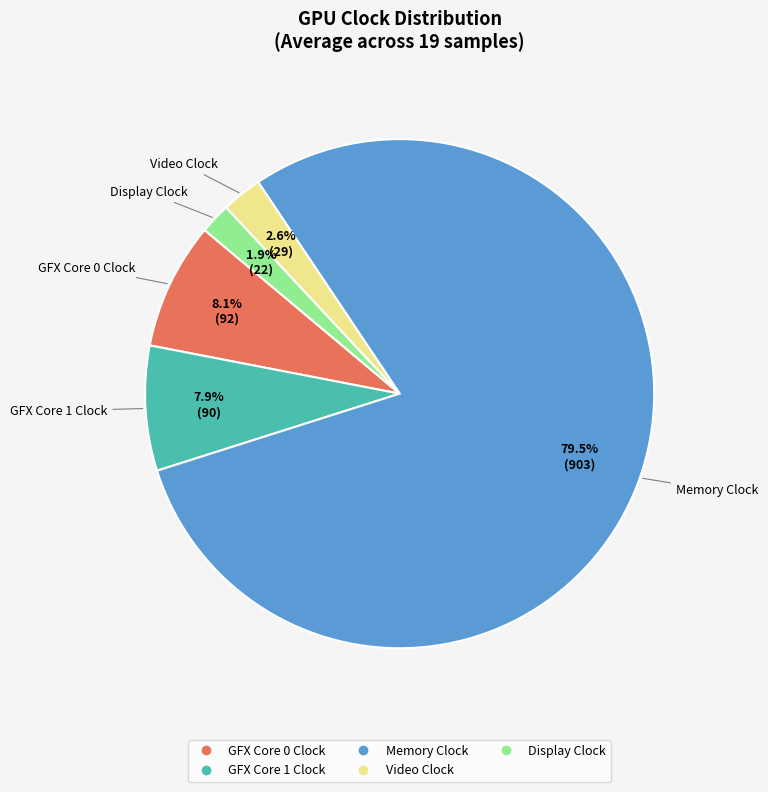

Does any single category account for the majority?

Yes